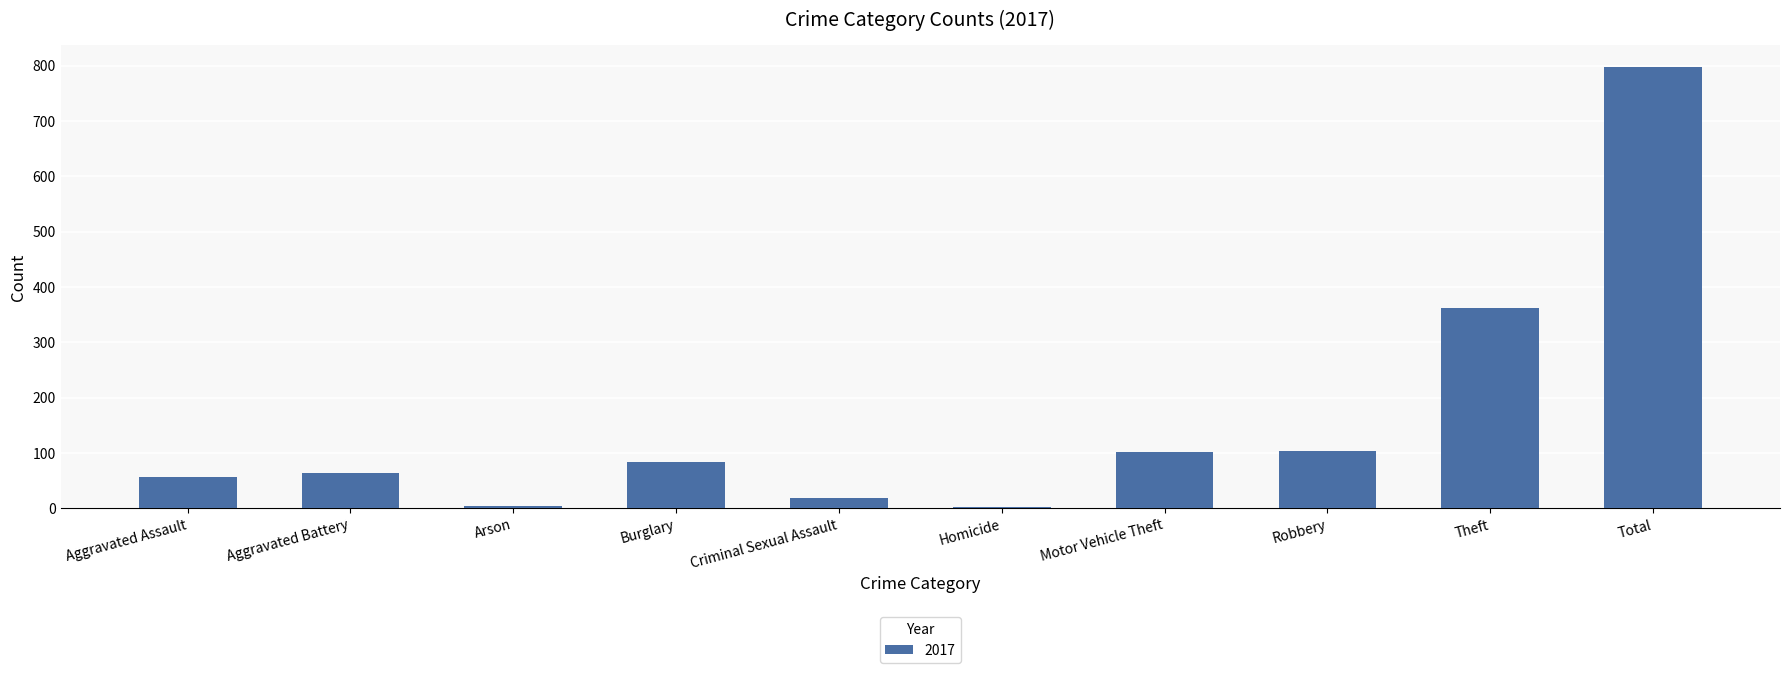

Which has a higher value, Total or Aggravated Assault?

Total